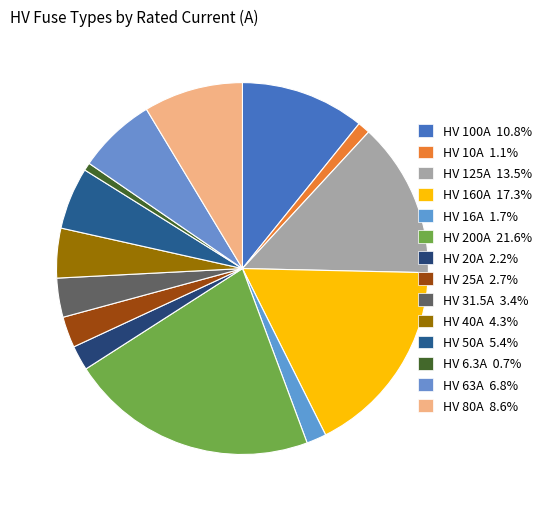

How many segments does this pie chart have?

14